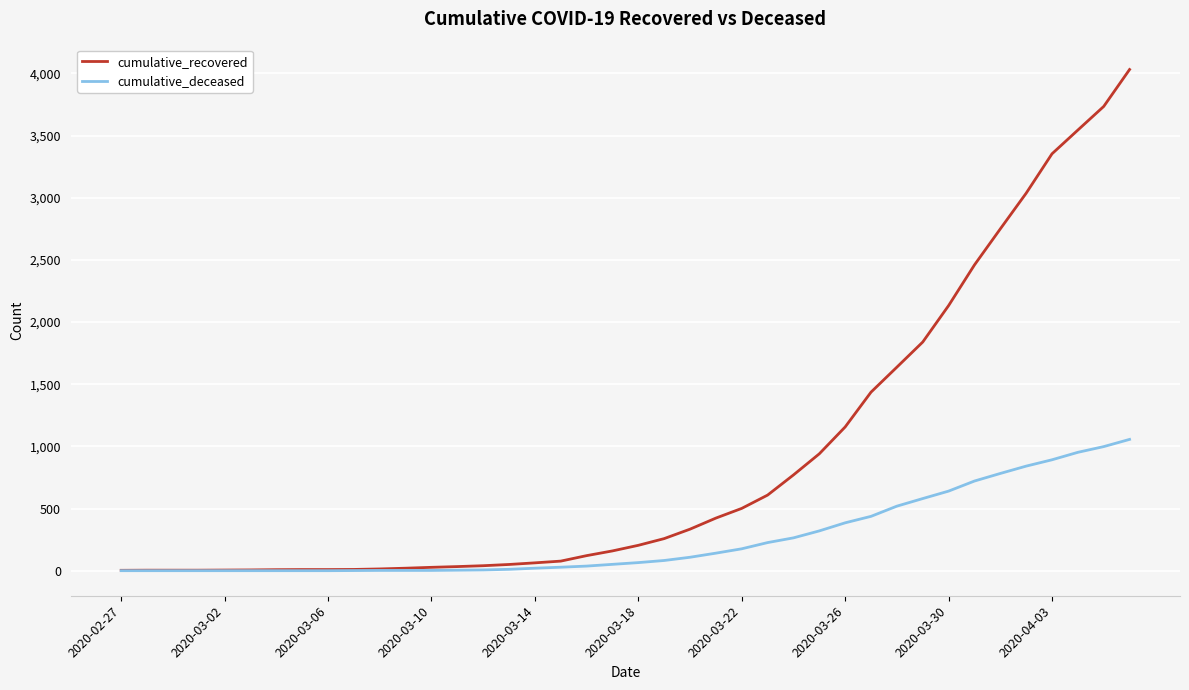

Count the number of categories in the chart.

40